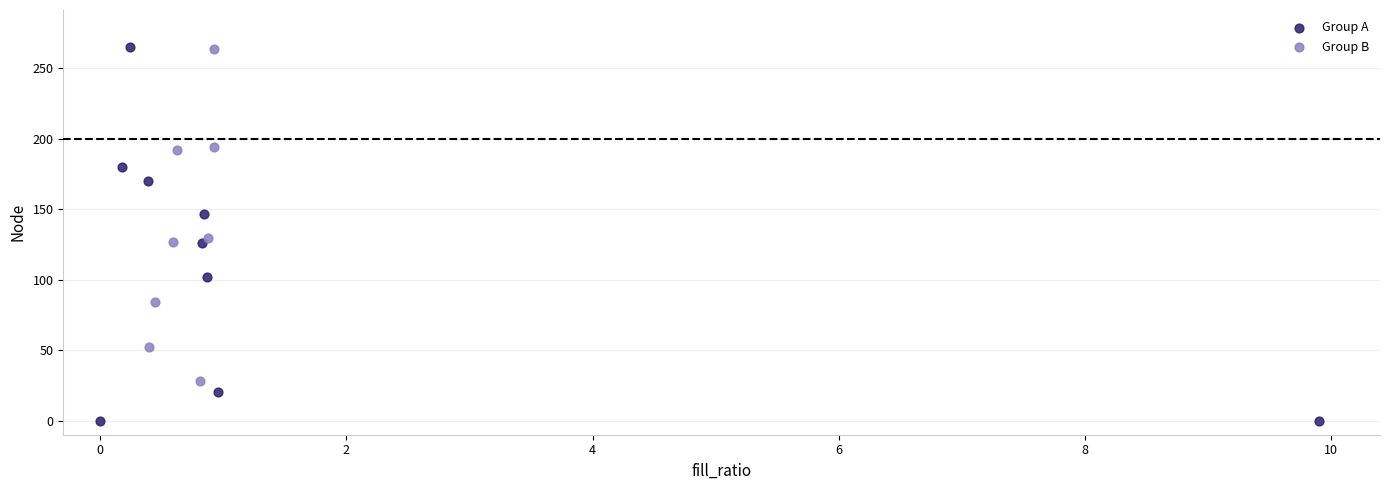

Which series reaches the minimum Y coordinate?

Group A